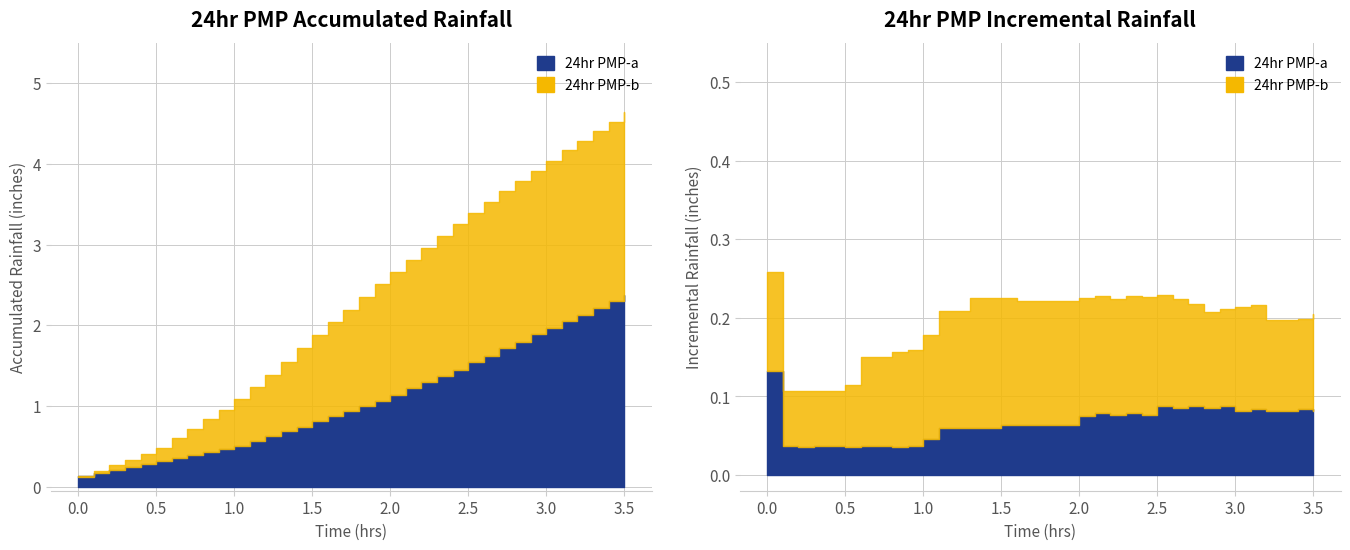

Between 2.7 and 3.1, which is larger?

3.1